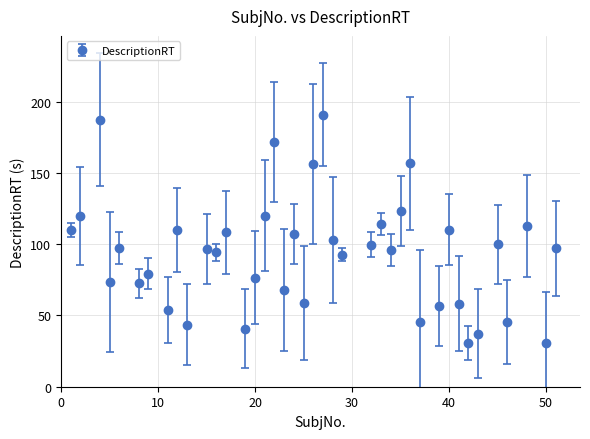

What is the value of the 27th point from the left?

96.1